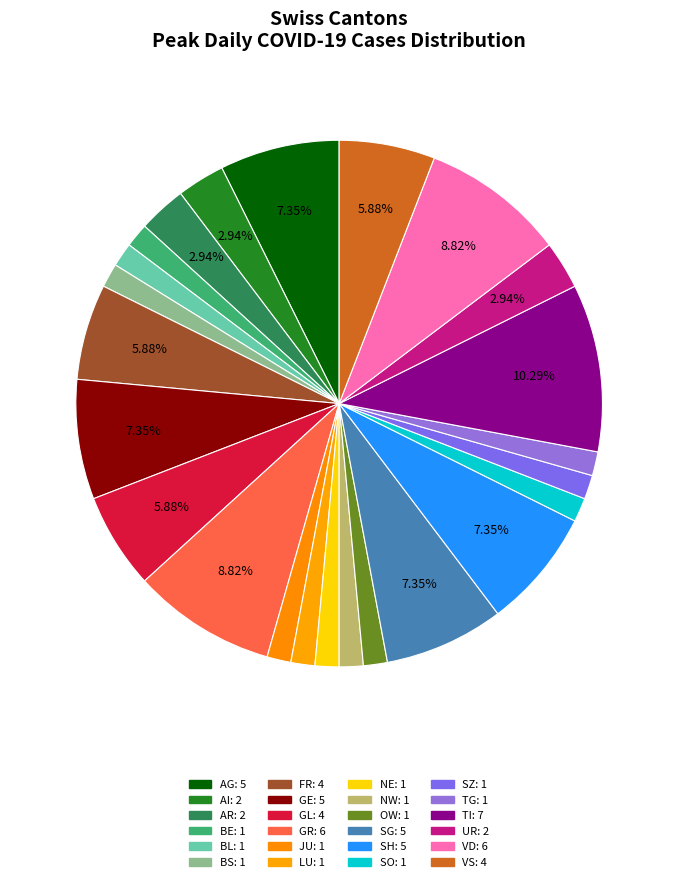

Count the number of slices in the pie.

24